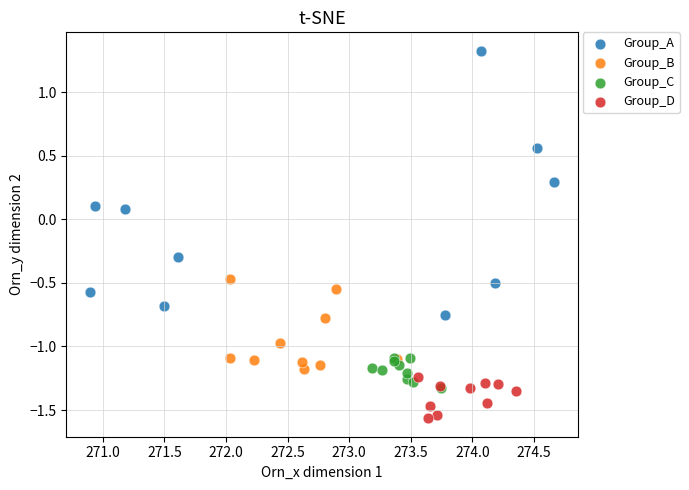

Which series reaches the maximum Y coordinate?

Group_A